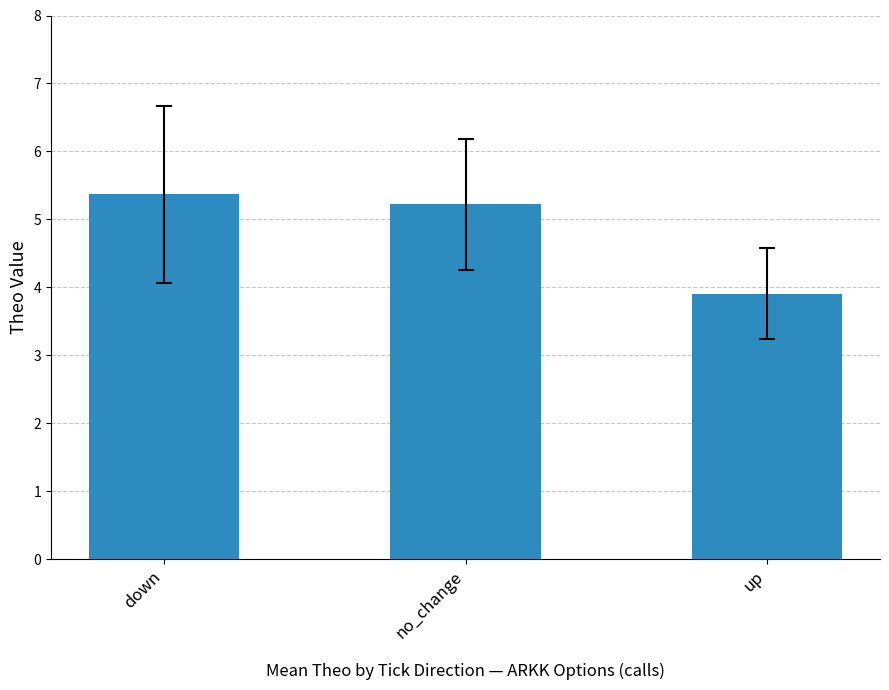

What is the average value?

4.8